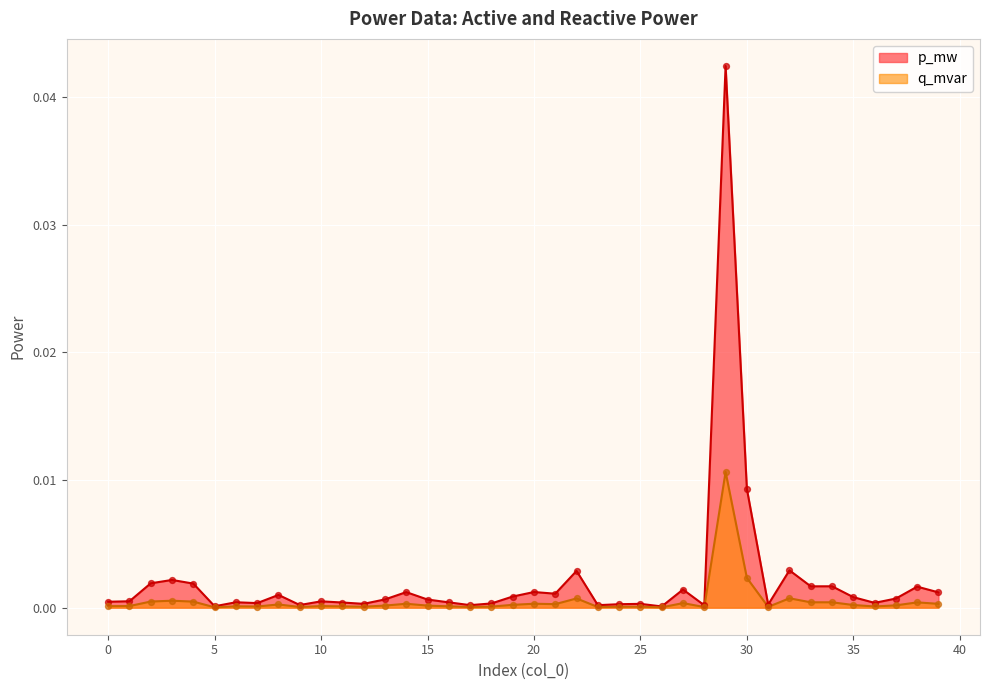

At which category is the sum across all series the highest?

29